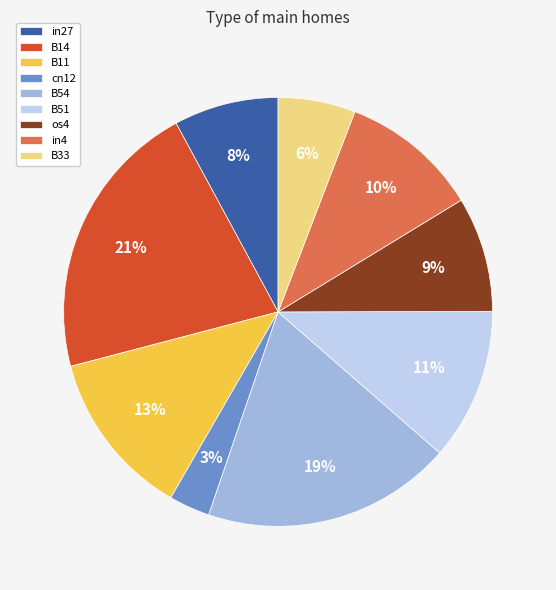

Is the sum of B33 and cn12 greater than half?

No